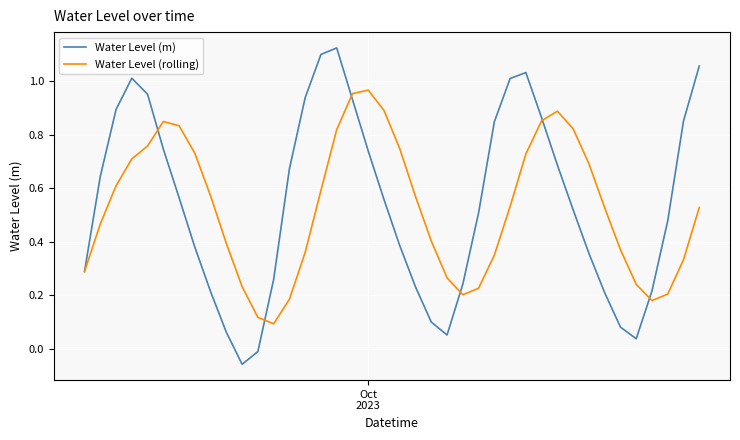

List the series in order of their peak value, lowest first.

Water Level (rolling), Water Level (m)